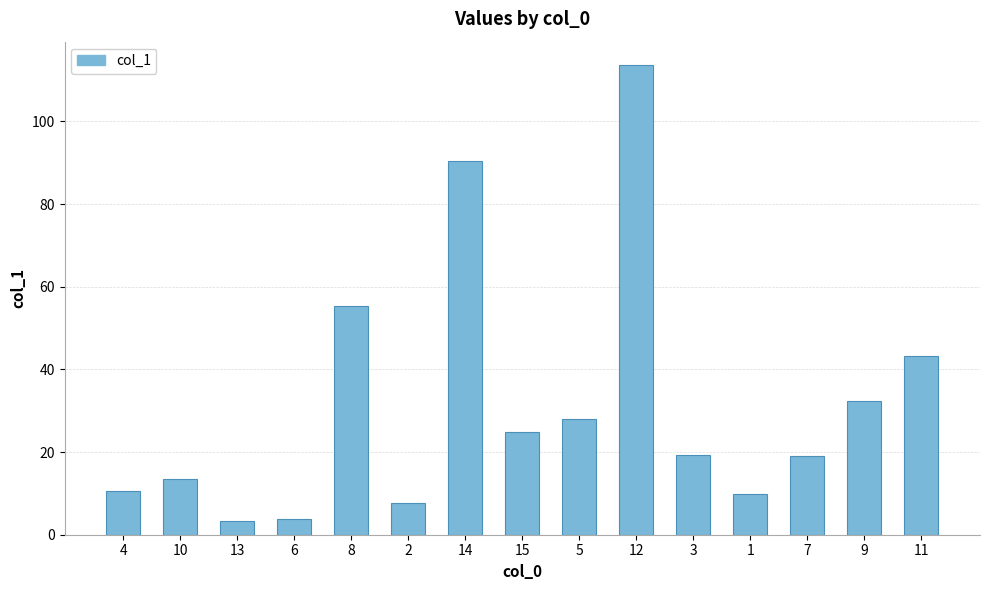

Is it true that the value at 4 is 4.9?

False